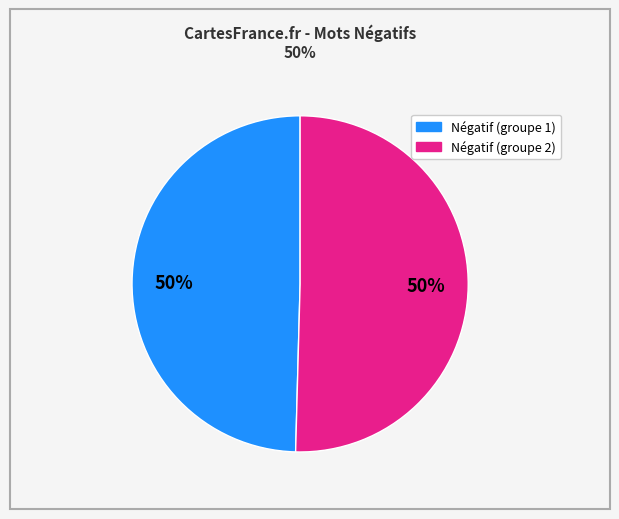

How many slices are in this pie chart?

2